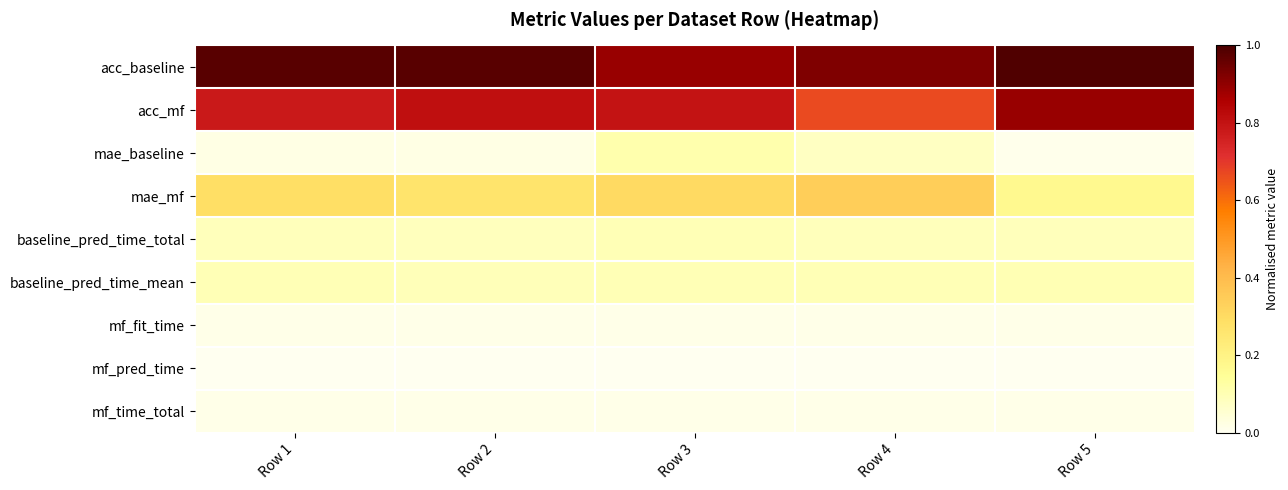

Reading left to right, transcribe all the data shown in this chart.

acc_baseline: Row 1=1.0	Row 2=1.0	Row 3=0.9	Row 4=0.9	Row 5=1.0
acc_mf: Row 1=0.8	Row 2=0.8	Row 3=0.8	Row 4=0.7	Row 5=0.9
mae_baseline: Row 1=0.0	Row 2=0.0	Row 3=0.1	Row 4=0.1	Row 5=0.0
mae_mf: Row 1=0.3	Row 2=0.3	Row 3=0.3	Row 4=0.3	Row 5=0.2
baseline_pred_time_total: Row 1=0.1	Row 2=0.1	Row 3=0.1	Row 4=0.1	Row 5=0.1
baseline_pred_time_mean: Row 1=0.1	Row 2=0.1	Row 3=0.1	Row 4=0.1	Row 5=0.1
mf_fit_time: Row 1=0.0	Row 2=0.0	Row 3=0.0	Row 4=0.0	Row 5=0.0
mf_pred_time: Row 1=0.0	Row 2=0.0	Row 3=0.0	Row 4=0.0	Row 5=0.0
mf_time_total: Row 1=0.0	Row 2=0.0	Row 3=0.0	Row 4=0.0	Row 5=0.0